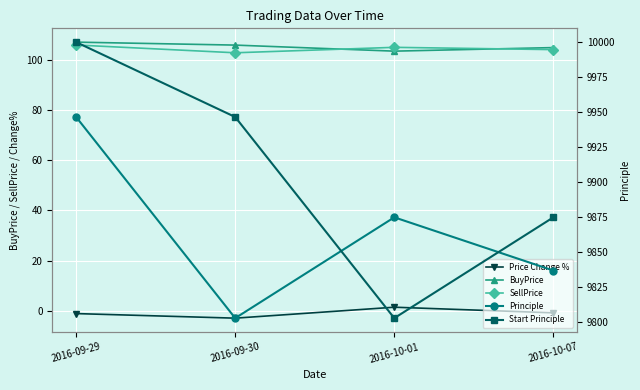

True or false: Principle has a value of 14773.5 at 2016-10-01.

False